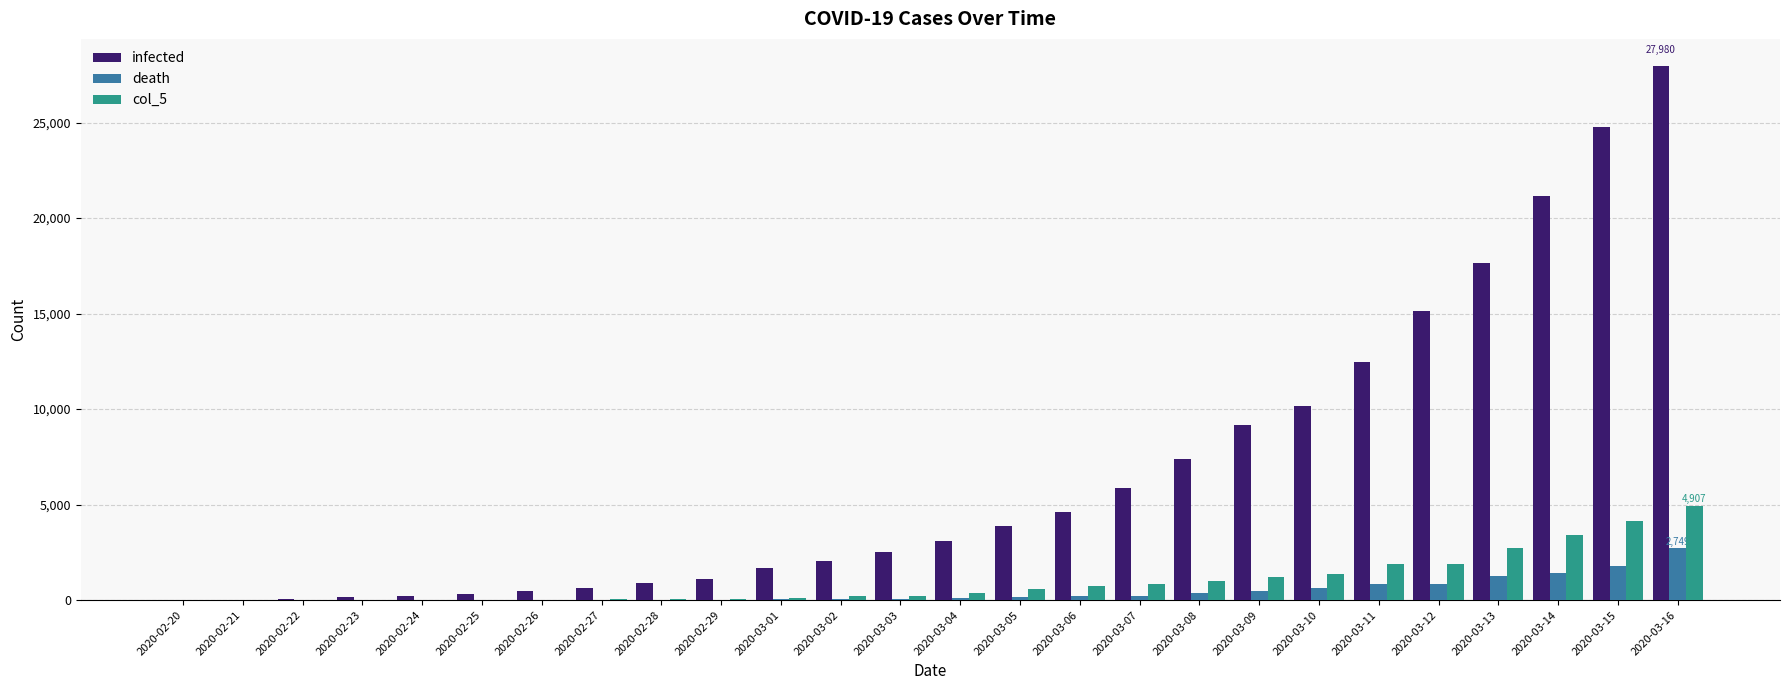

Is it true that infected equals 155 at 2020-02-23?

True